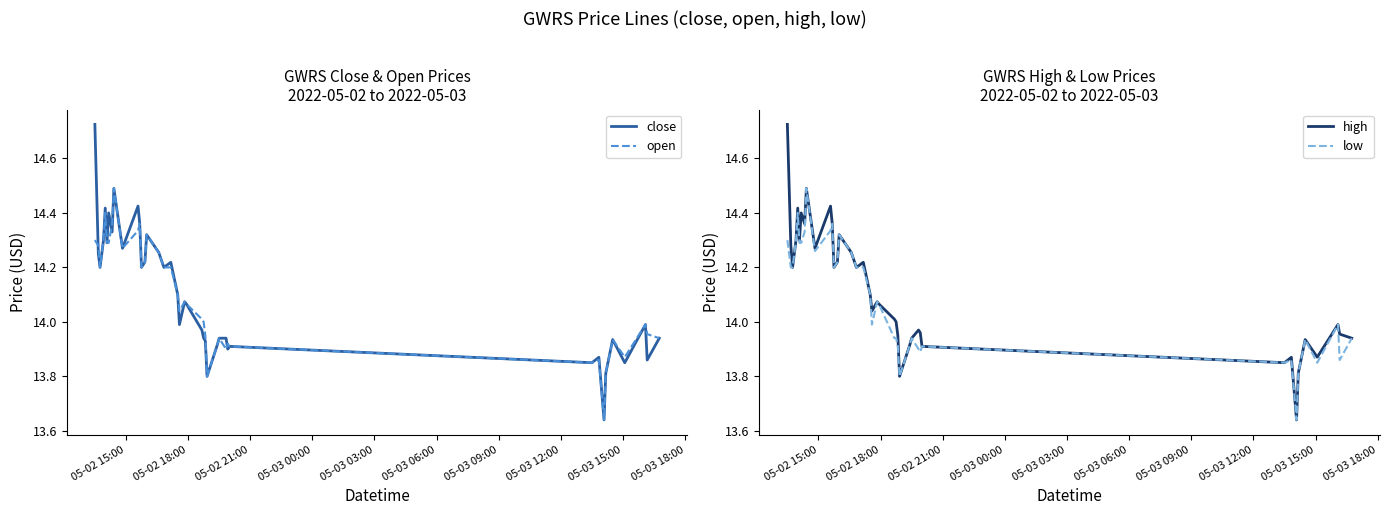

What is the highest value of the open series?

14.5